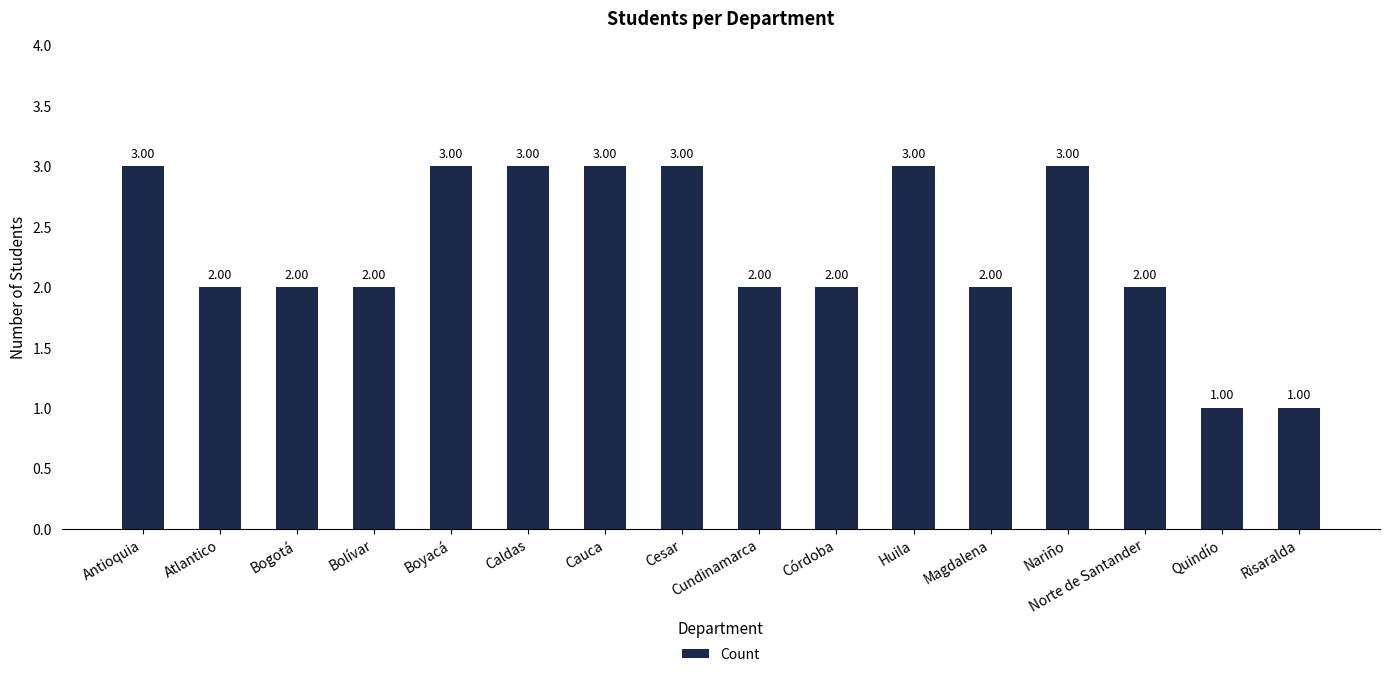

What is the ratio of the value at Antioquia to the value at Bogotá?

1.5